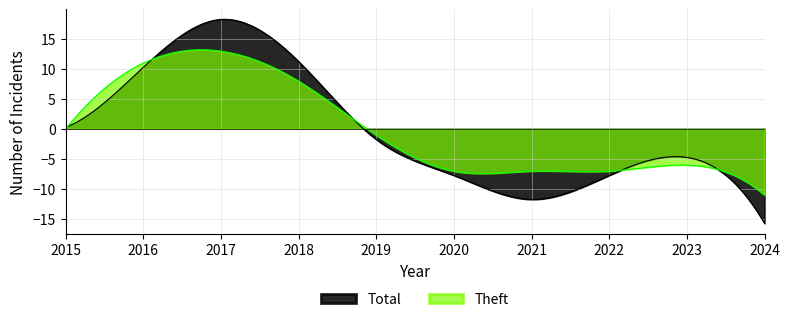

How many lines are shown in the chart?

2